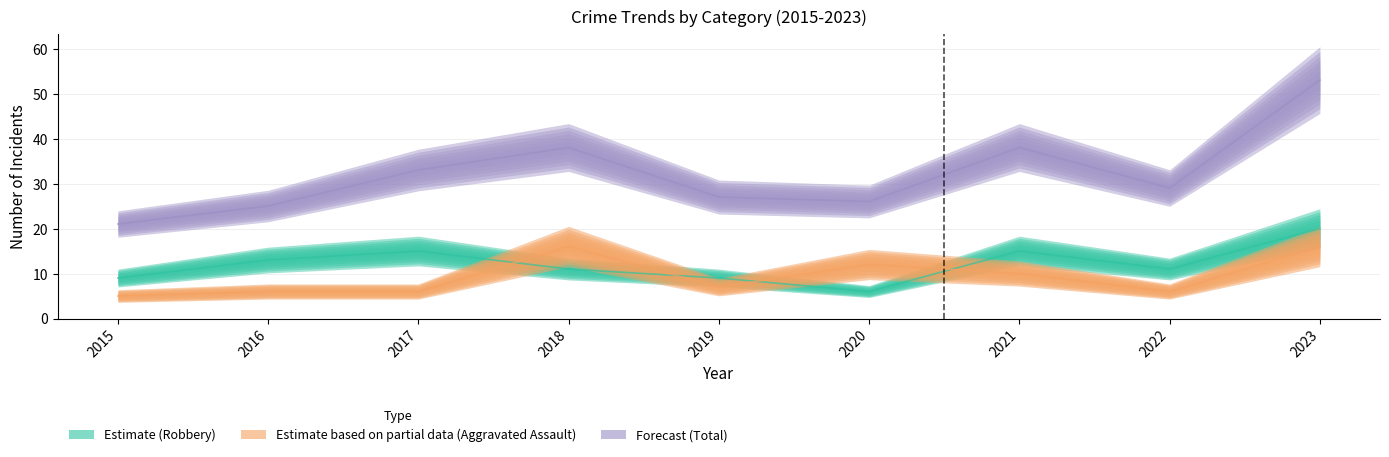

What value does the Total series have at 2023?

53